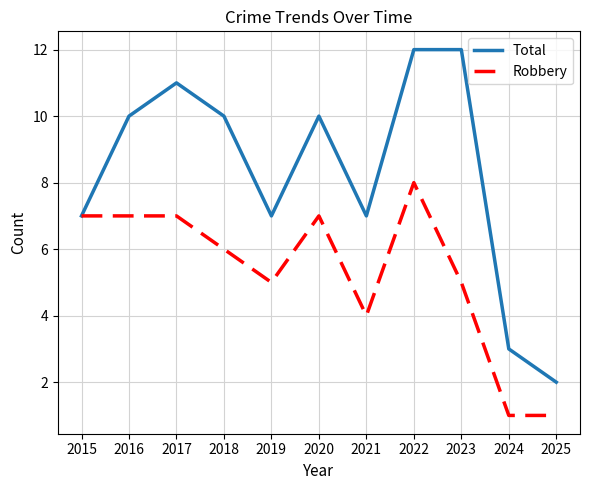

Reading right to left, list all the values displayed in this chart.

Total: 2	3	12	12	7	10	7	10	11	10	7
Robbery: 1	1	5	8	4	7	5	6	7	7	7